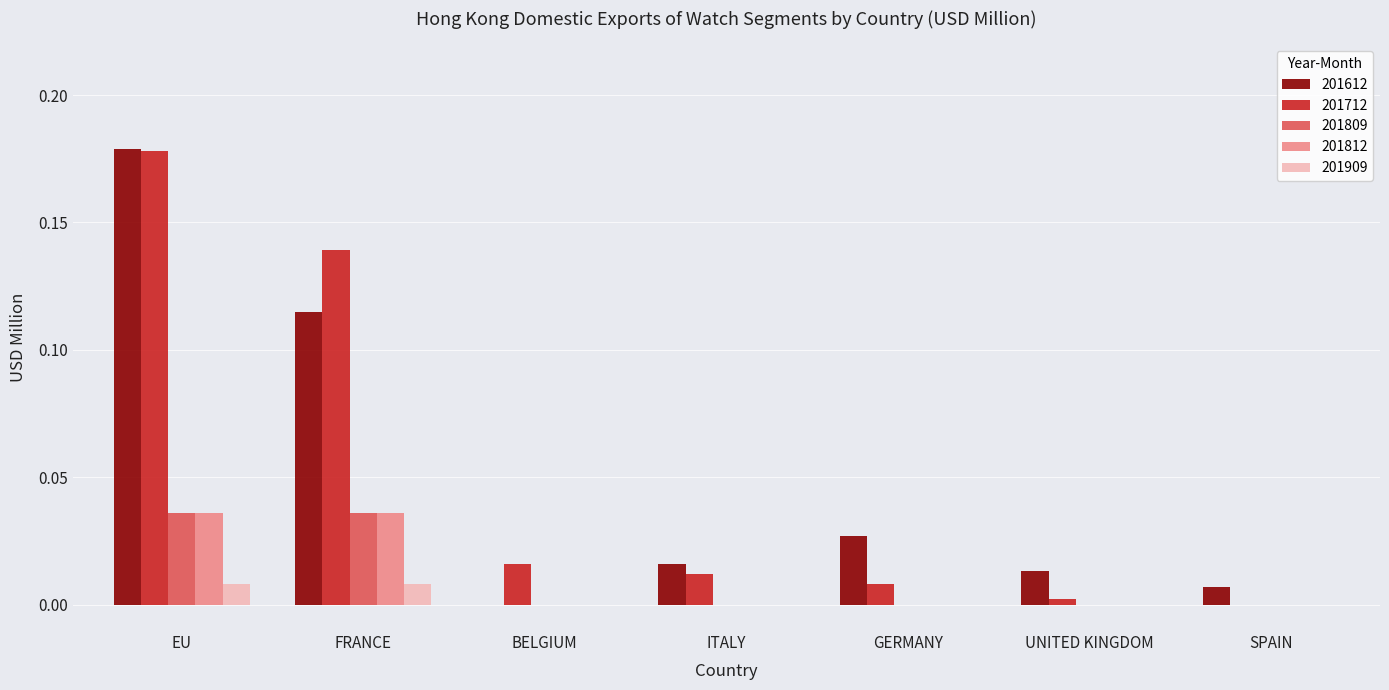

What is the sum of all 201612 values?

0.4